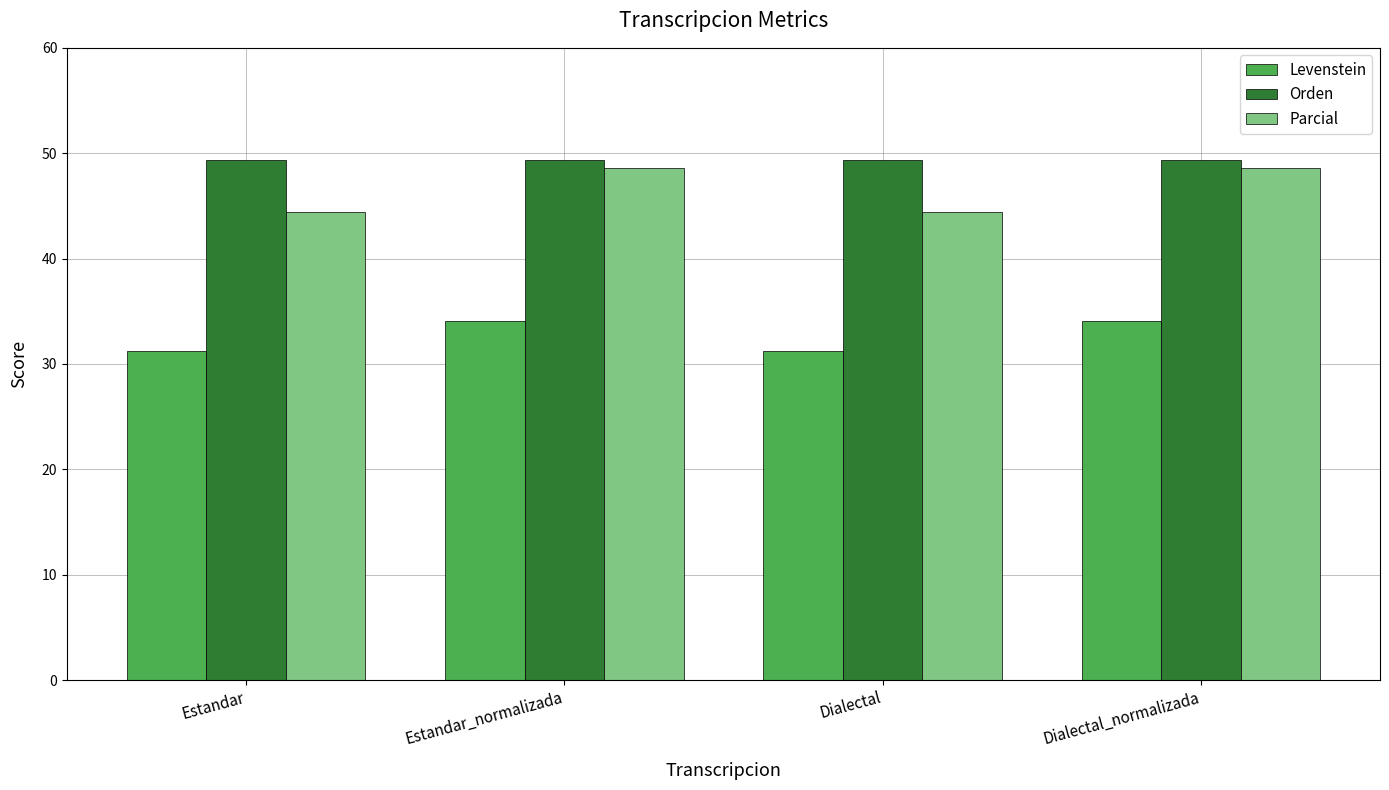

Which series has the widest spread of values?

Parcial